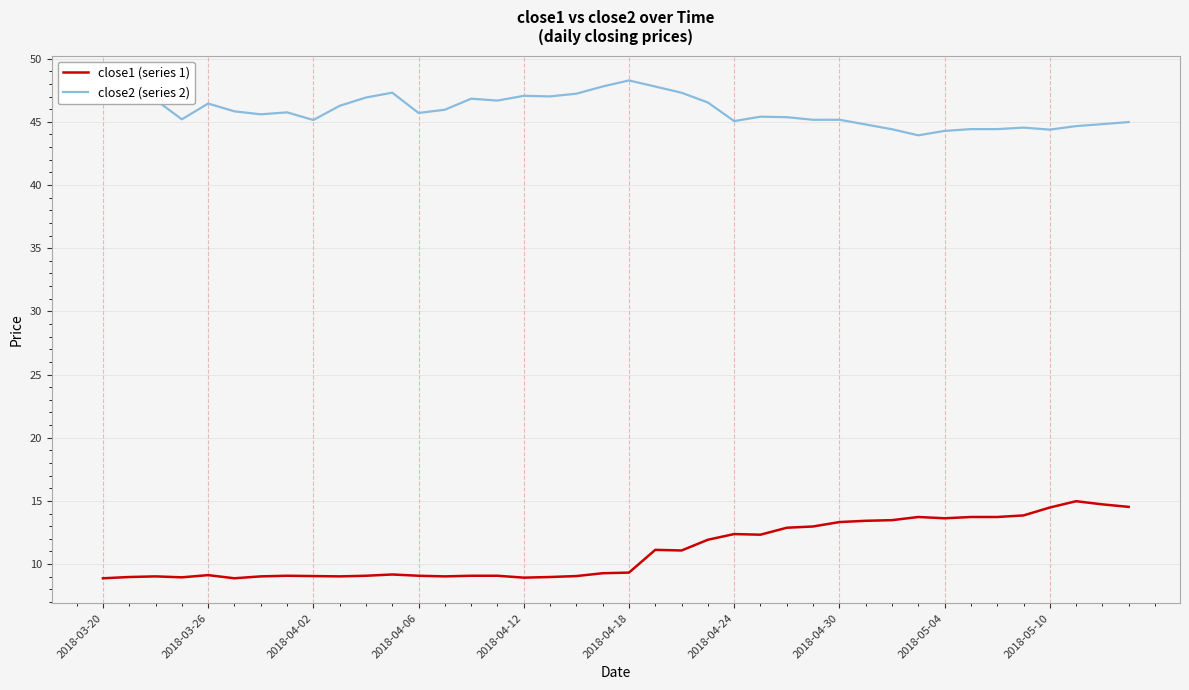

What is the maximum value shown in the chart?

48.3